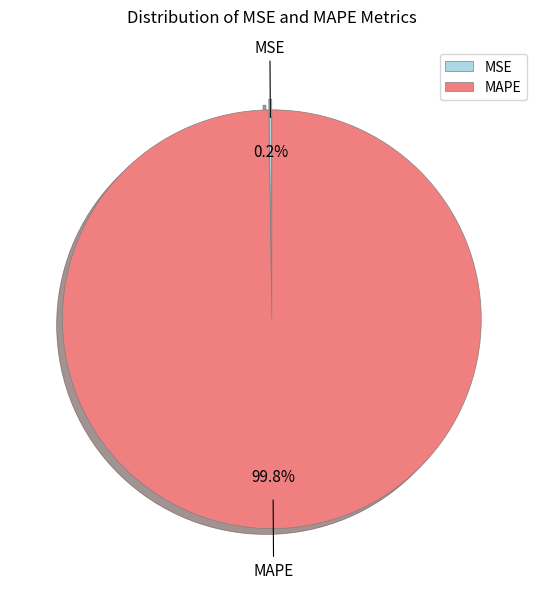

What is the largest slice in the pie chart?

MAPE